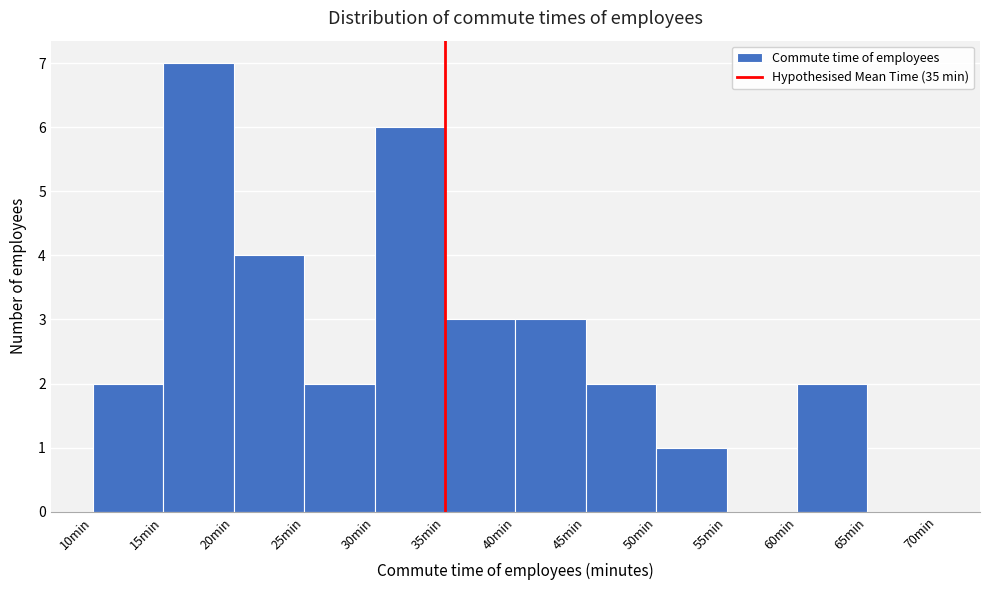

Reading left to right, transcribe this chart: for each bar, give the range it covers on the x-axis and its height. The values are not printed on the chart, so give them approximately, as read against the axis.

10 to 15: 2
15 to 20: 7
20 to 25: 4
25 to 30: 2
30 to 35: 6
35 to 40: 3
40 to 45: 3
45 to 50: 2
50 to 55: 1
55 to 60: 0
60 to 65: 2
65 to 70: 0